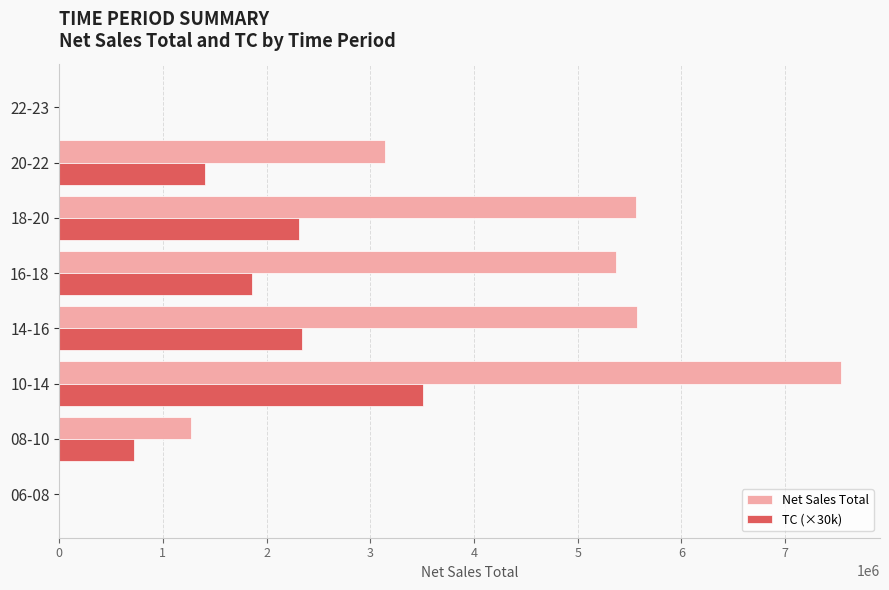

Between 08-10 and 14-16, which series saw the biggest shift?

Net Sales Total